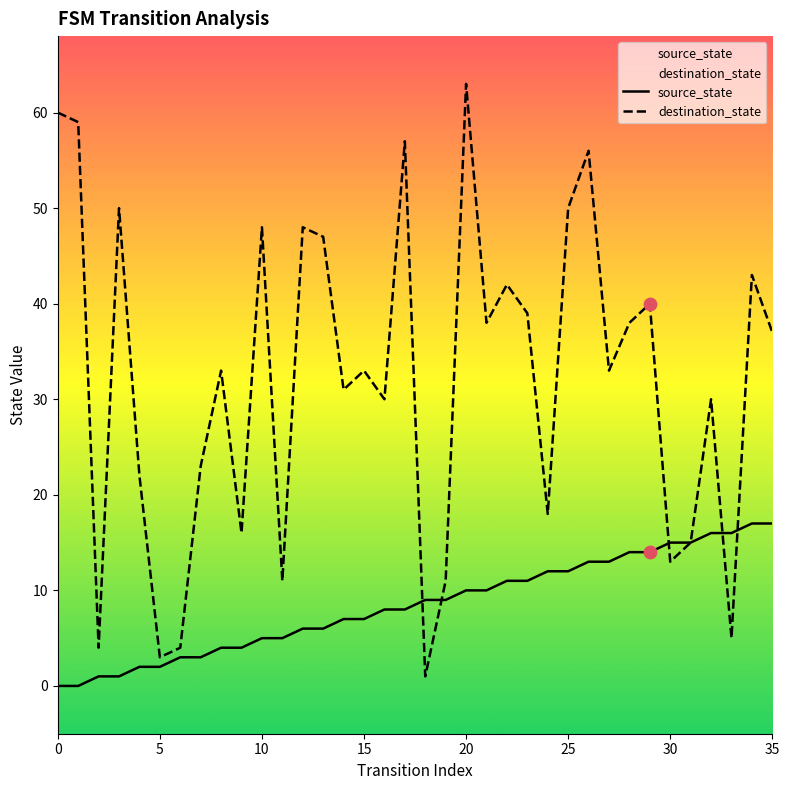

What is the total value across all series at 27?

46